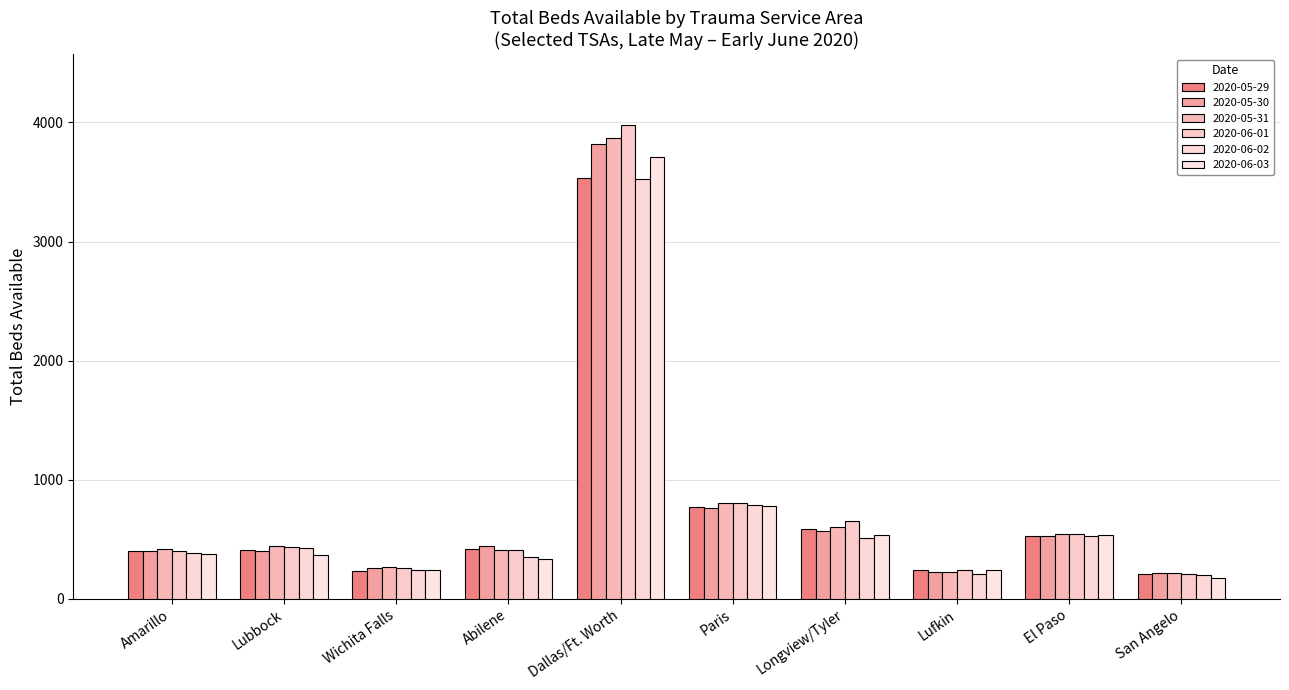

How many values in the 2020-06-01 series are below 435?

5